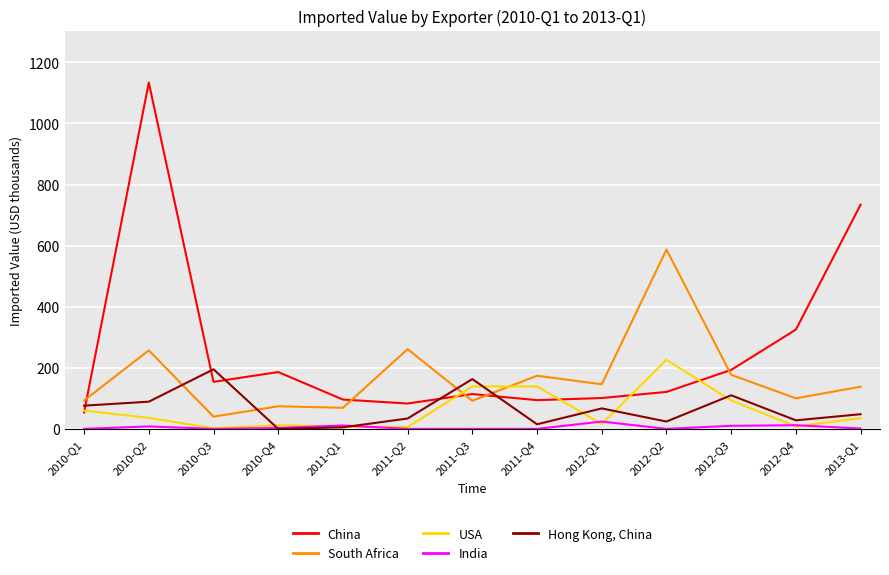

Does the chart display data point markers on the line(s)?

No